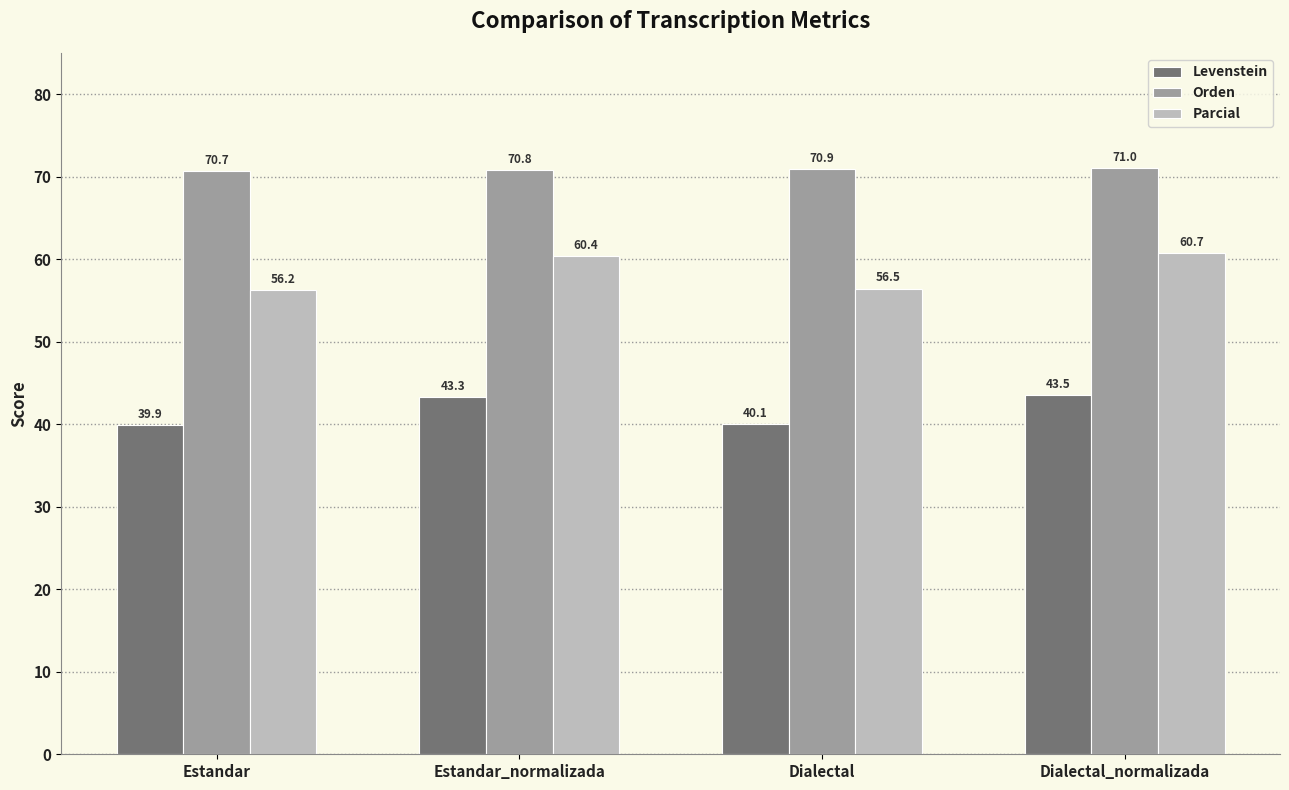

Reading left to right, list all the values displayed in this chart.

Levenstein: 39.9	43.3	40.1	43.5
Orden: 70.7	70.8	70.9	71.0
Parcial: 56.2	60.4	56.5	60.7